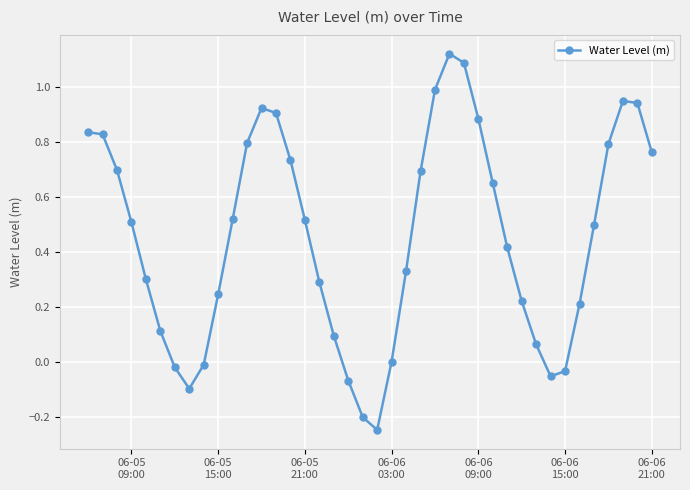

What is the difference between the maximum and second lowest values?

1.3